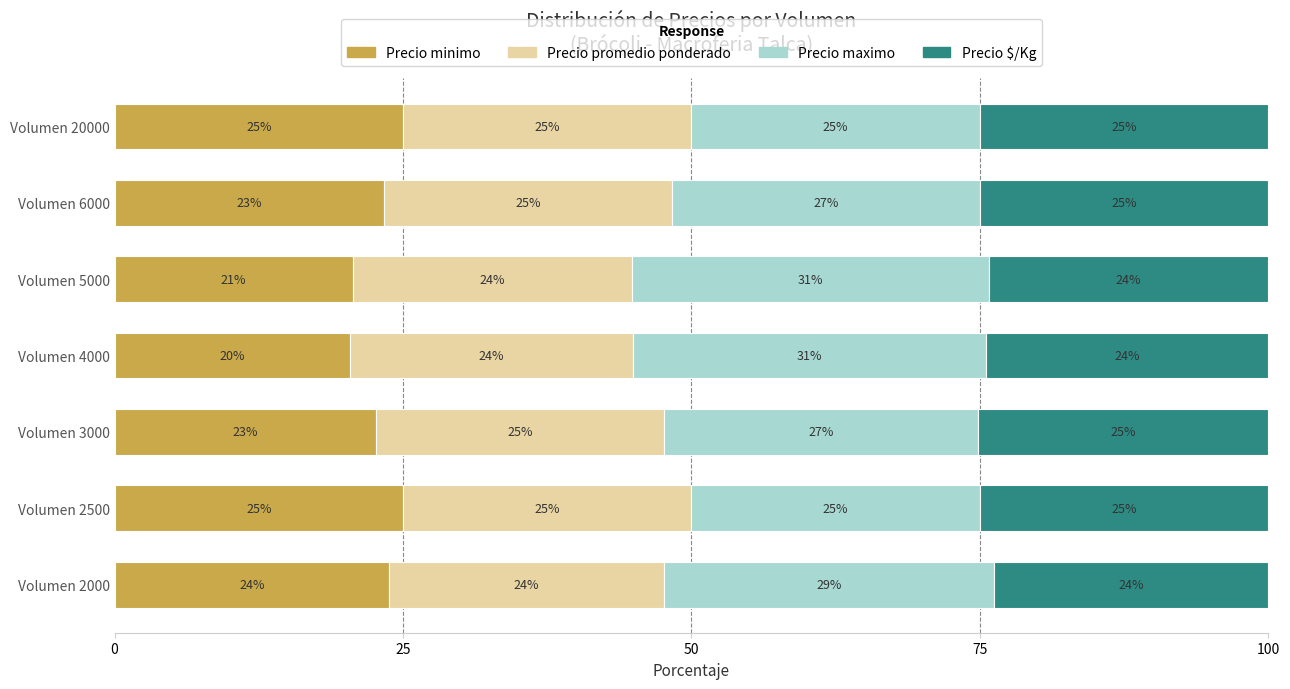

How many distinct data groups are displayed?

4